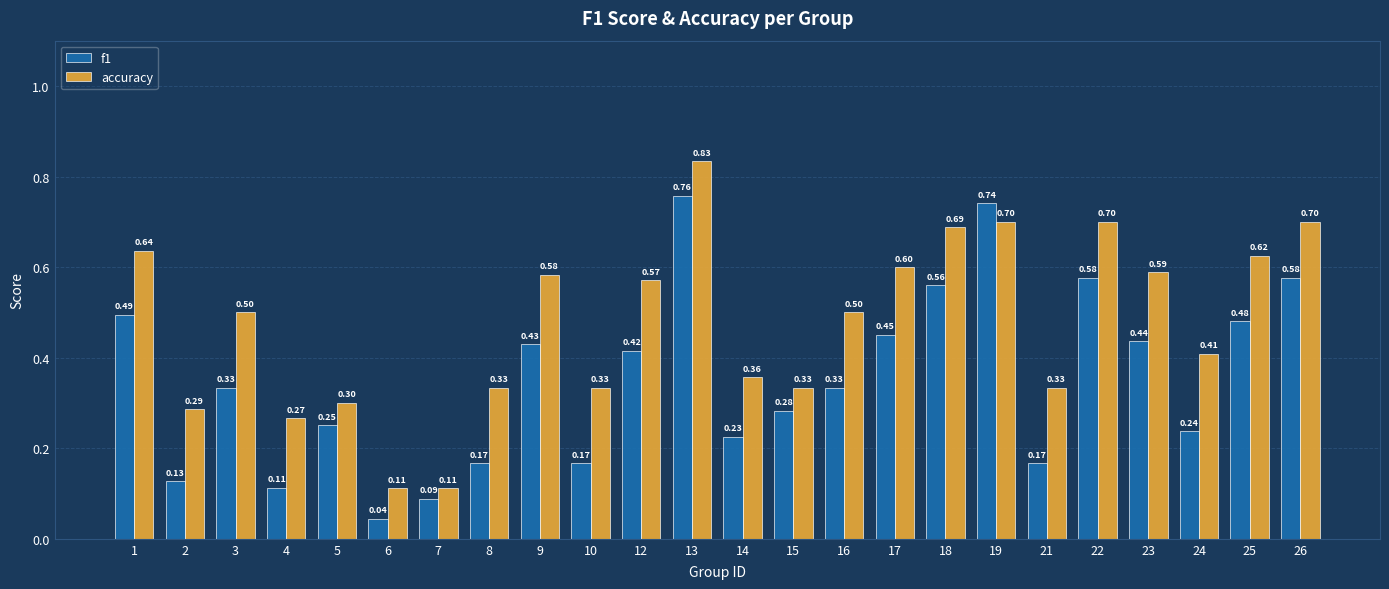

Rank the series by their average value, from lowest to highest.

f1, accuracy